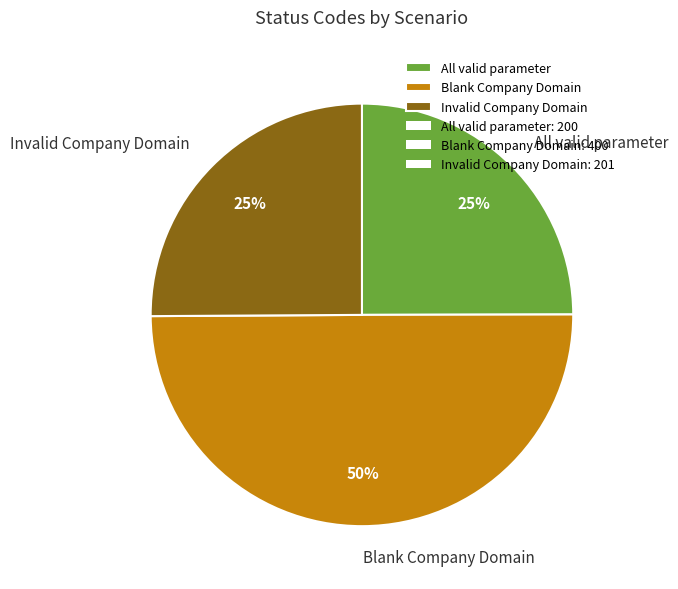

Which slice is the largest?

Blank Company Domain